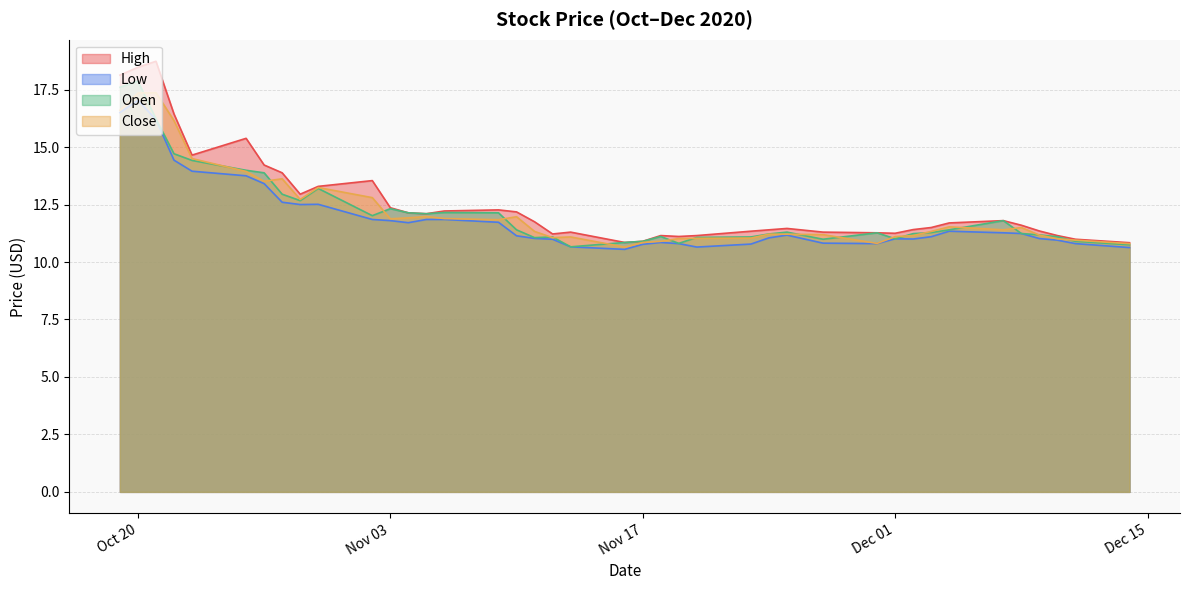

At how many categories does at least one series exceed 13?

10